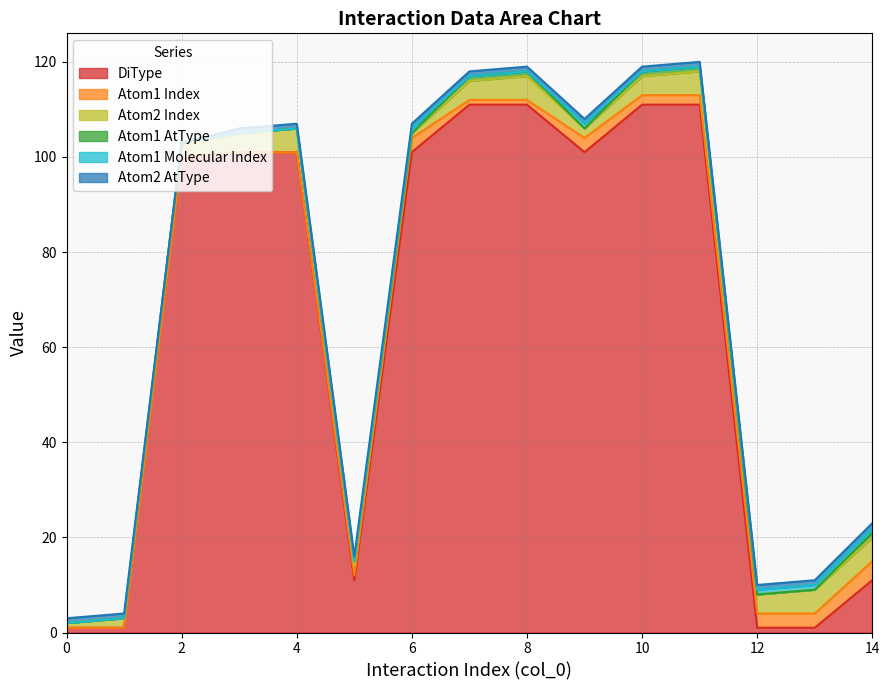

True or false: Atom2 Index and Atom1 AtType cross at least once.

False